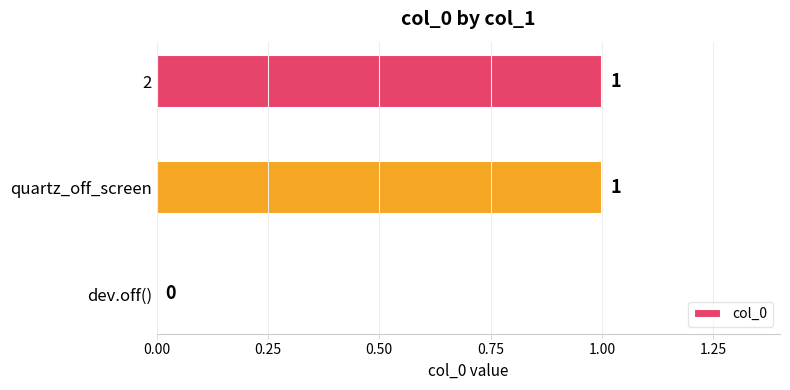

What is the change in value from dev.off() to 2?

+1